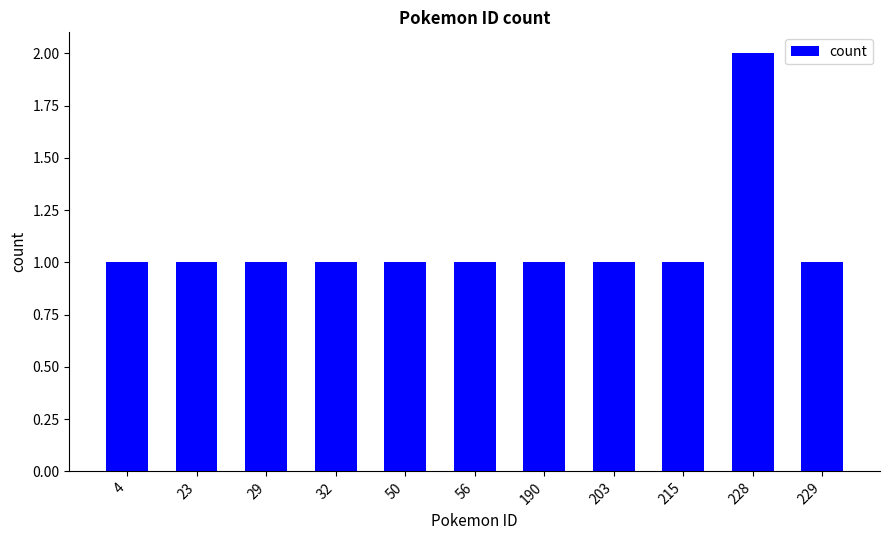

What is the sum of all values?

12